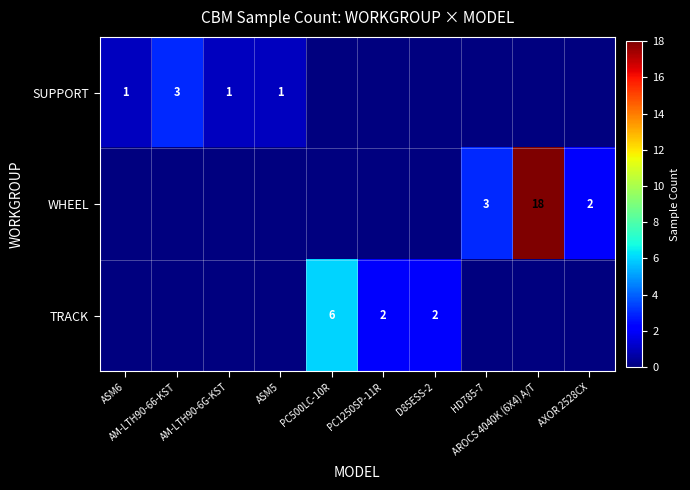

Which label corresponds to the largest value in the chart?

AROCS 4040K (6X4) A/T